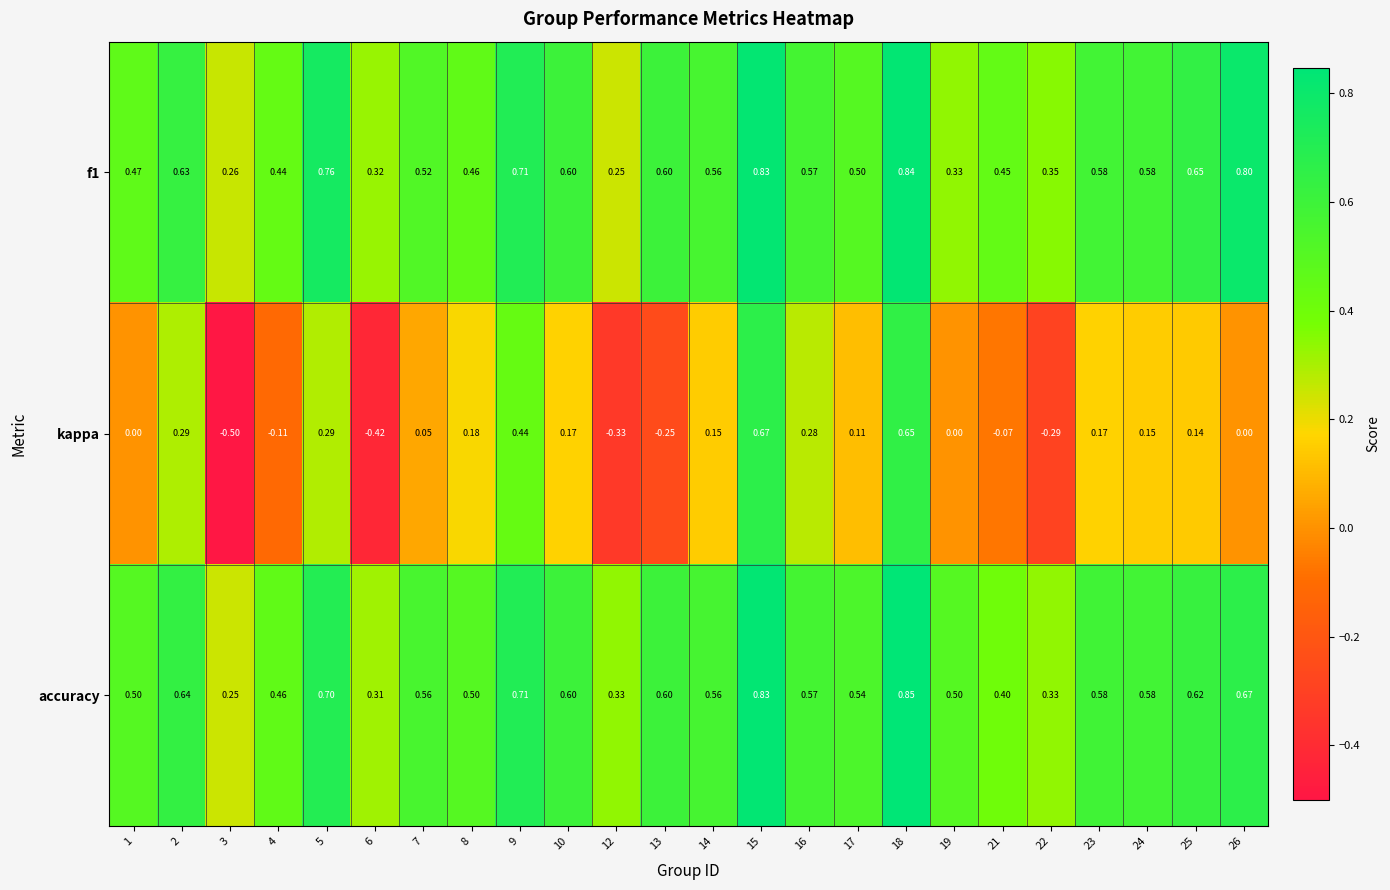

Between 9 and 10, which series saw the biggest shift?

kappa